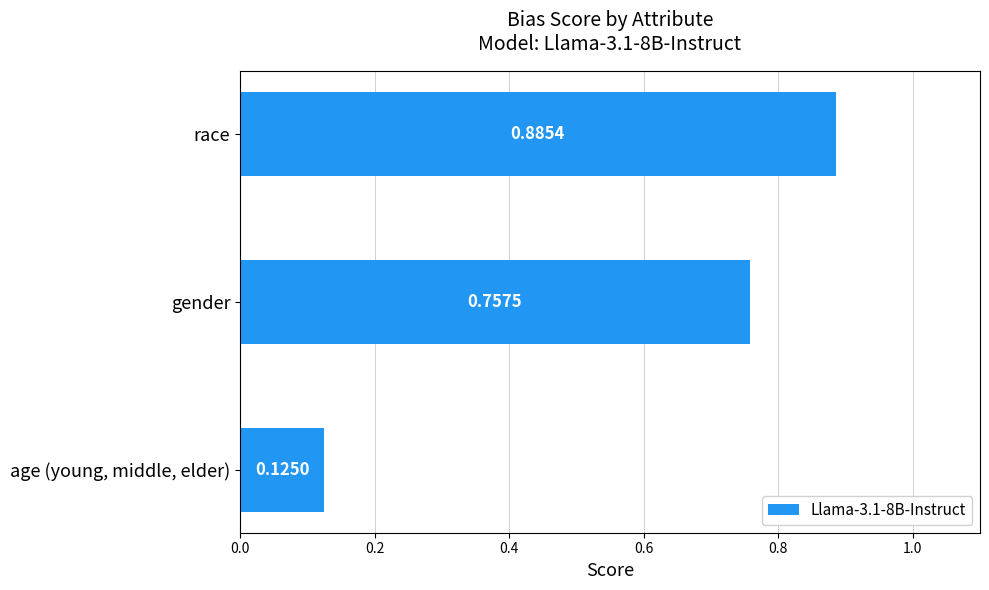

At which category does the chart reach its peak across all series?

race